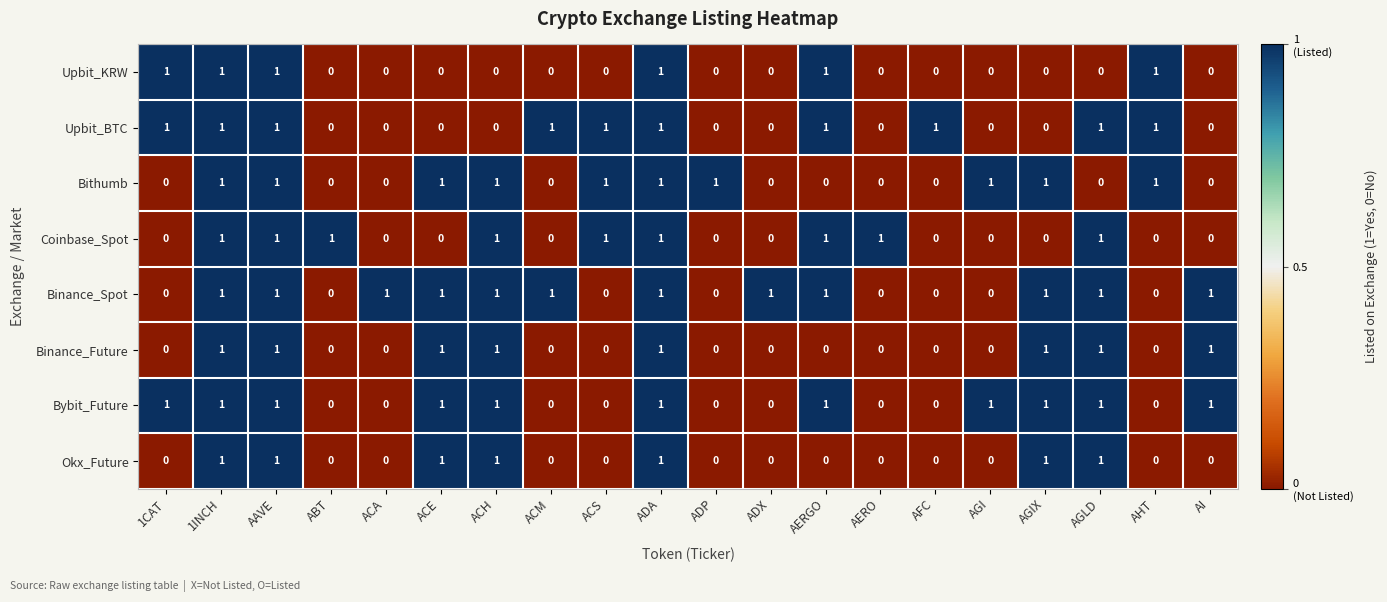

What is the sum of all Coinbase_Spot values?

9